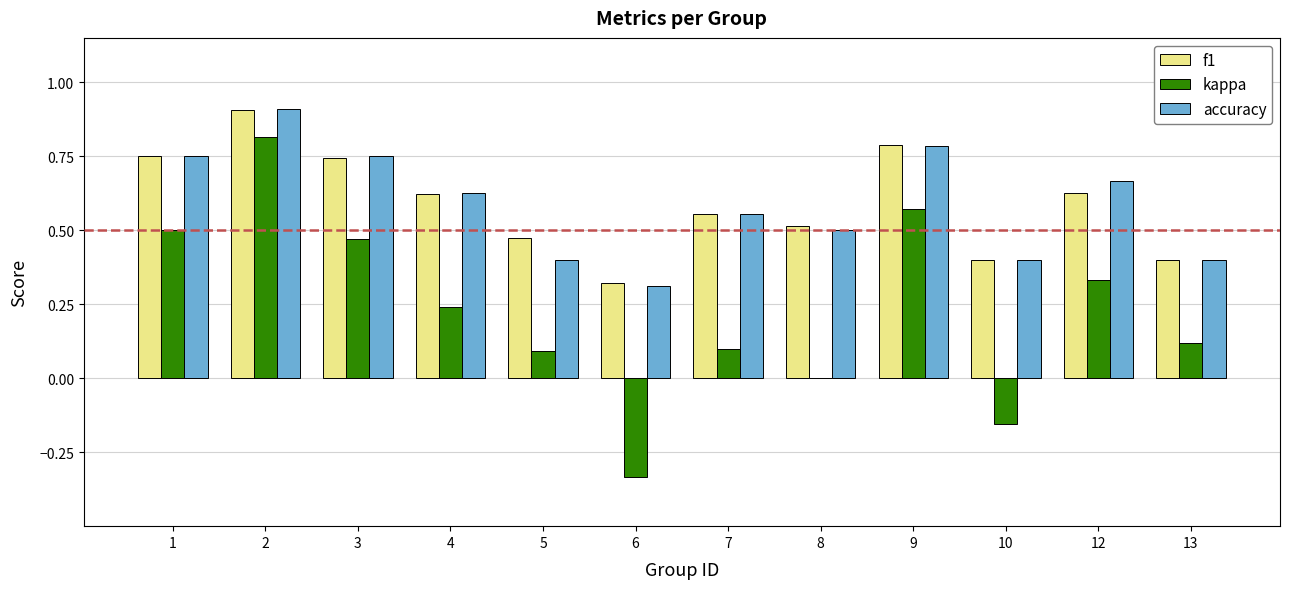

Are the bars grouped side by side (vs. stacked)?

Yes